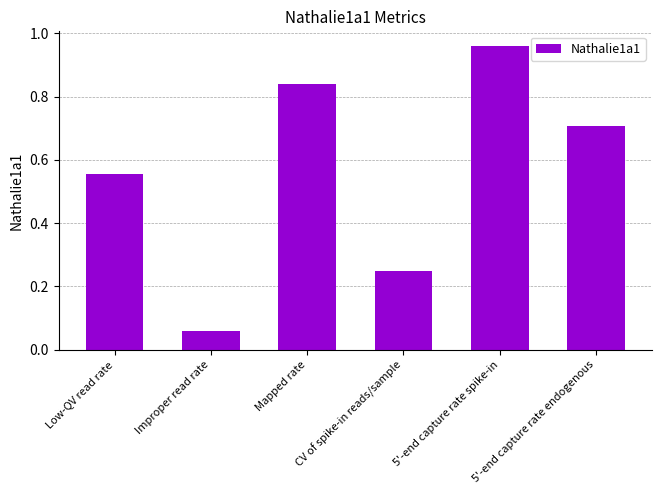

Is it true that the value at 5'-end capture rate endogenous is 0.5?

False